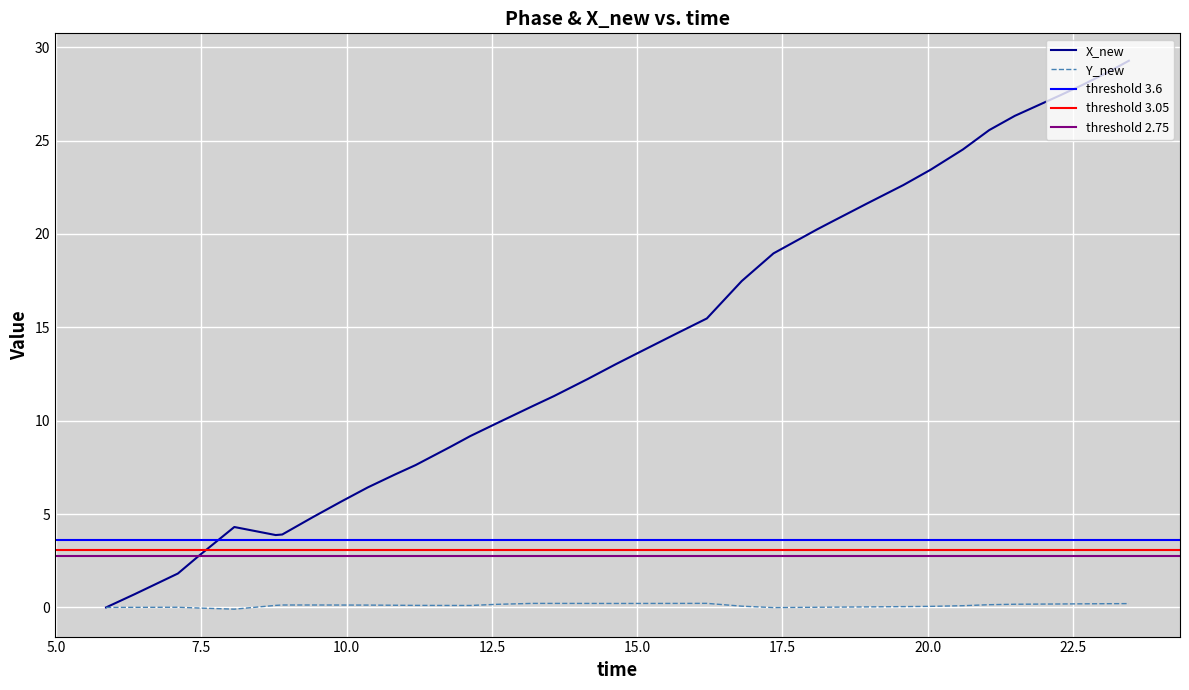

What position from the right is 7.5?

38